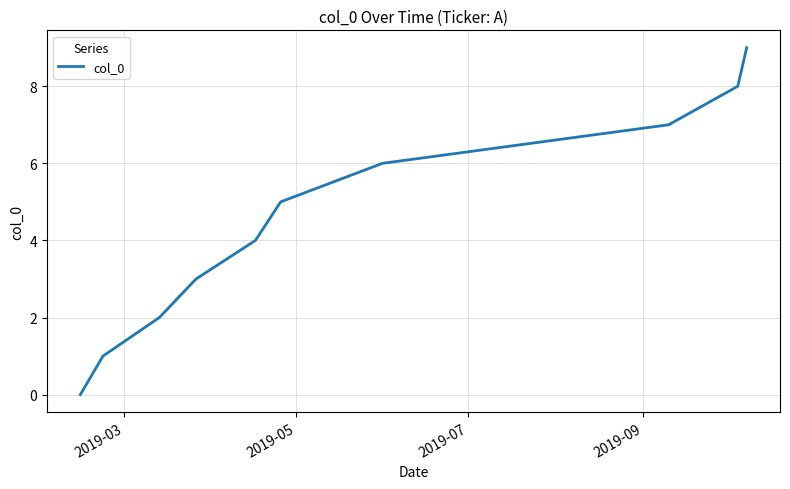

What is the greatest value displayed?

9